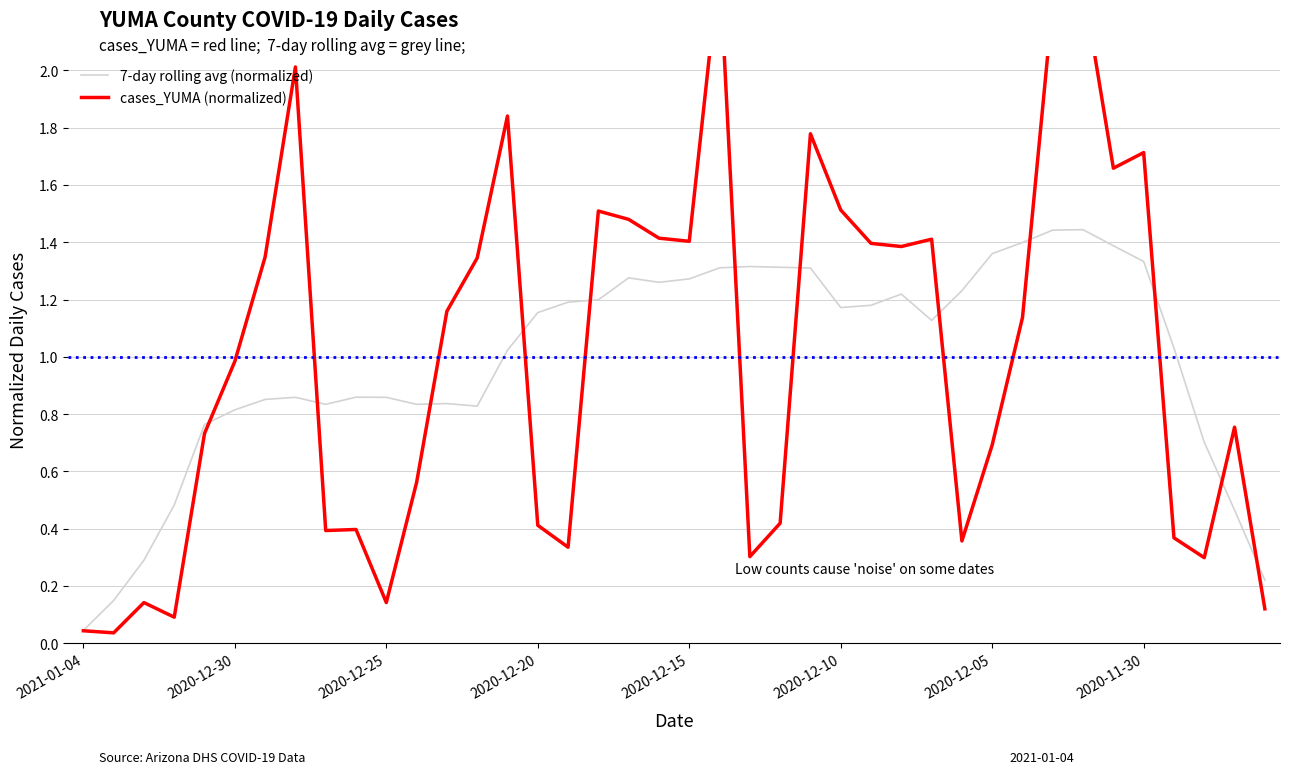

The cases_YUMA (normalized) series shows 0.0 at 2021-01-04. True or false?

True